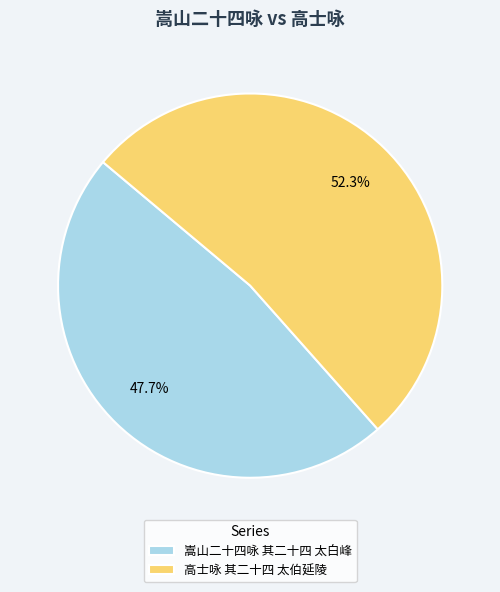

Rank the categories by value from lowest to highest.

嵩山二十四咏 其二十四 太白峰, 高士咏 其二十四 太伯延陵